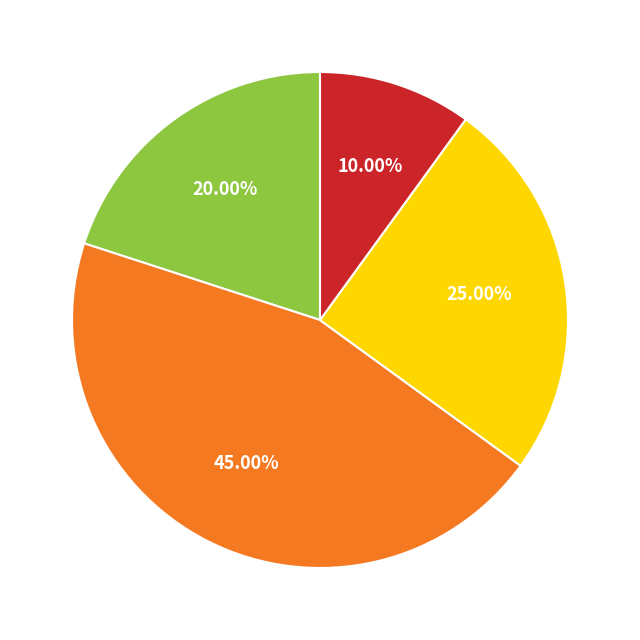

How many segments does this pie chart have?

4